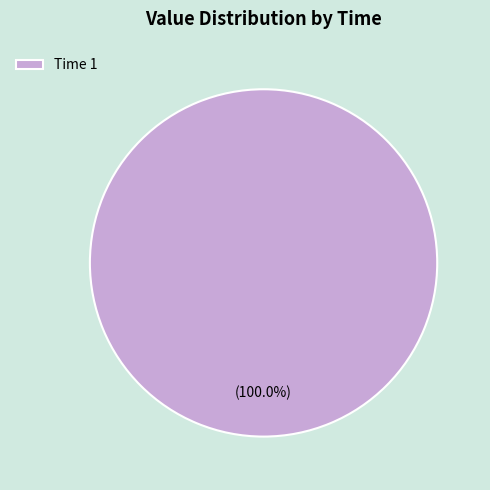

What is the majority slice?

Time 1